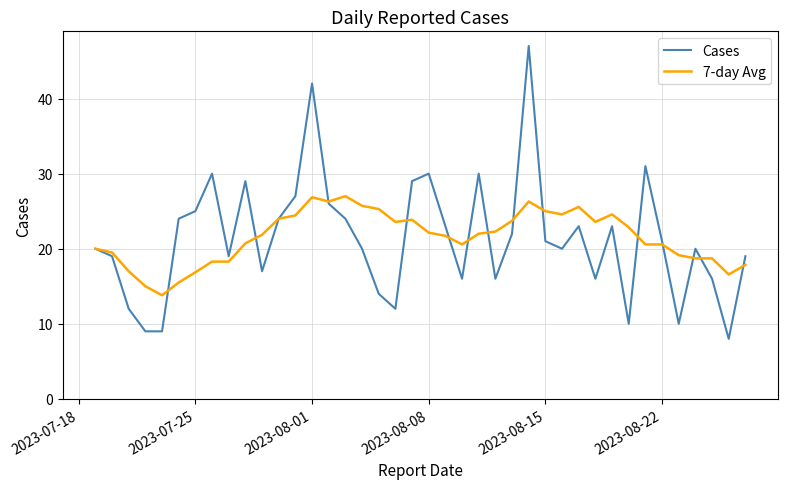

Rank the series by their maximum value, from highest to lowest.

Cases, 7-day Avg